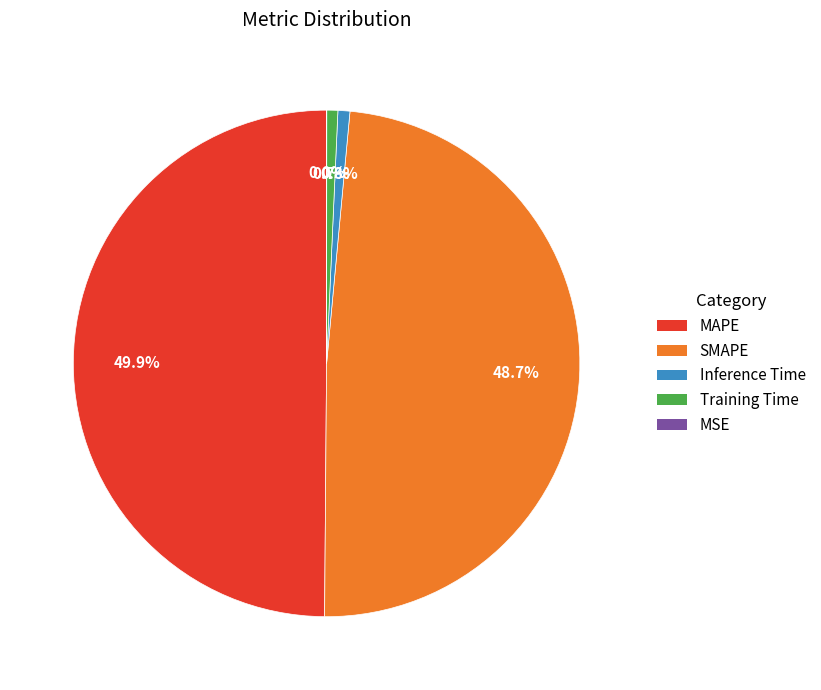

Which slice is the largest?

MAPE